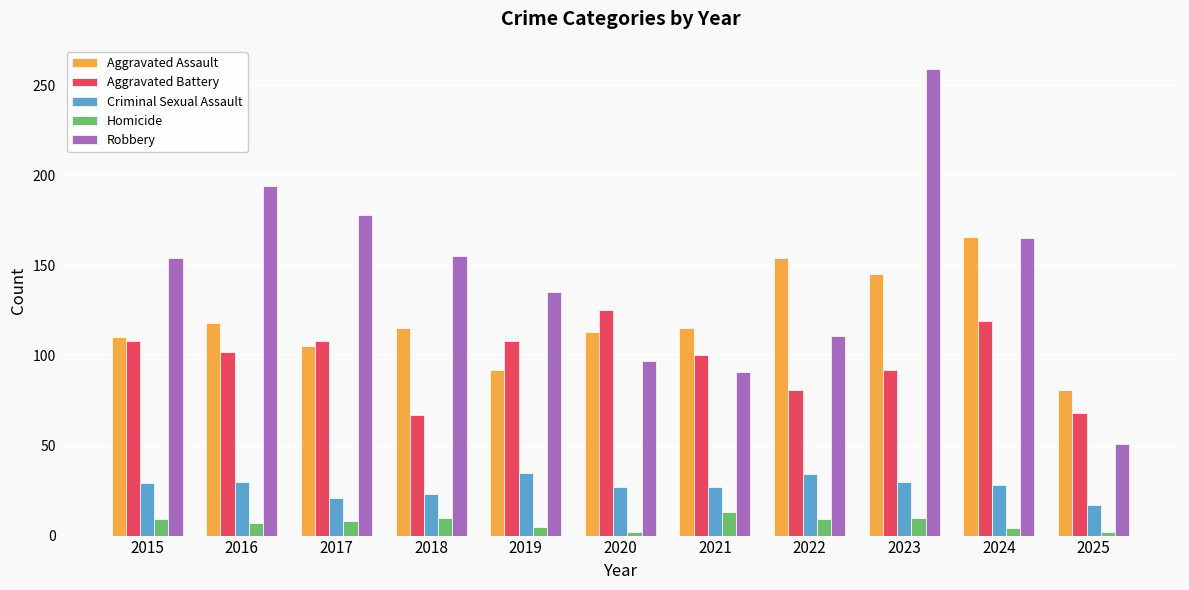

How many bars are there in total?

55